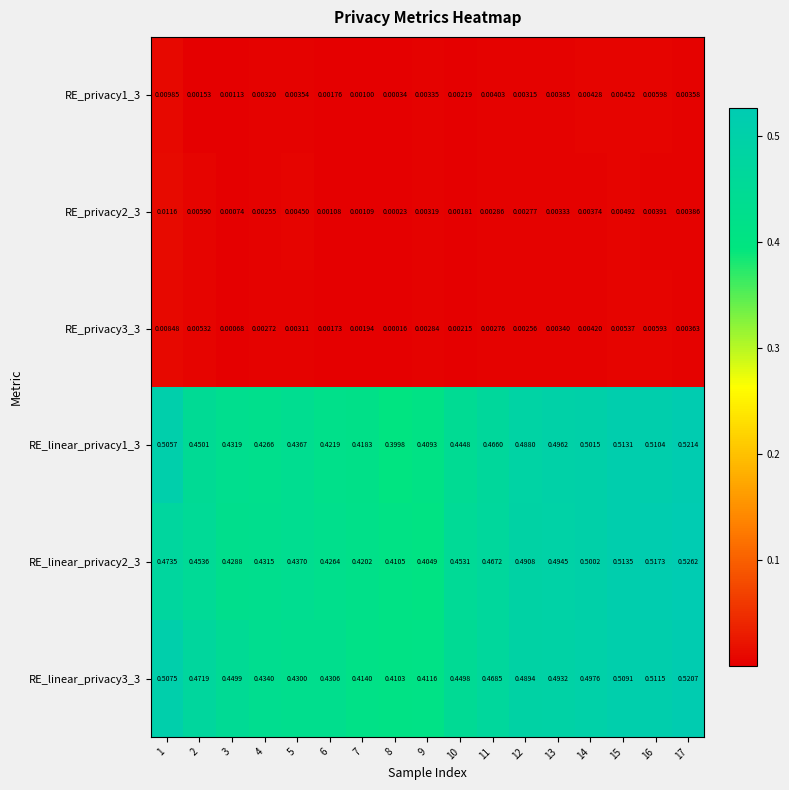

What is the total value across all series at 6?

1.3